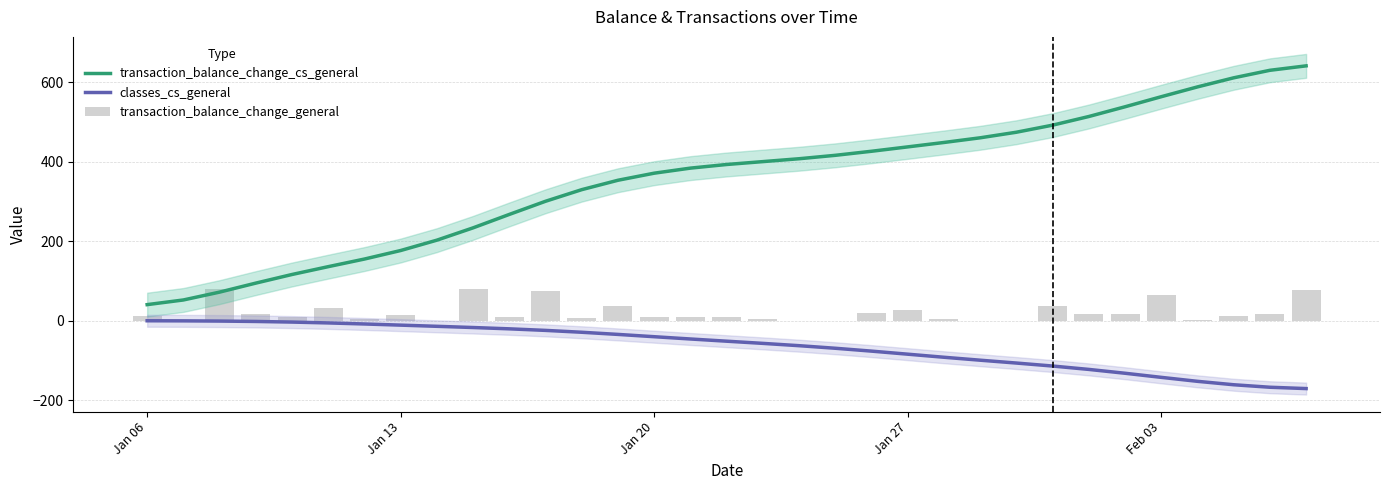

What is the average value of the transaction_balance_change_general series?

21.2